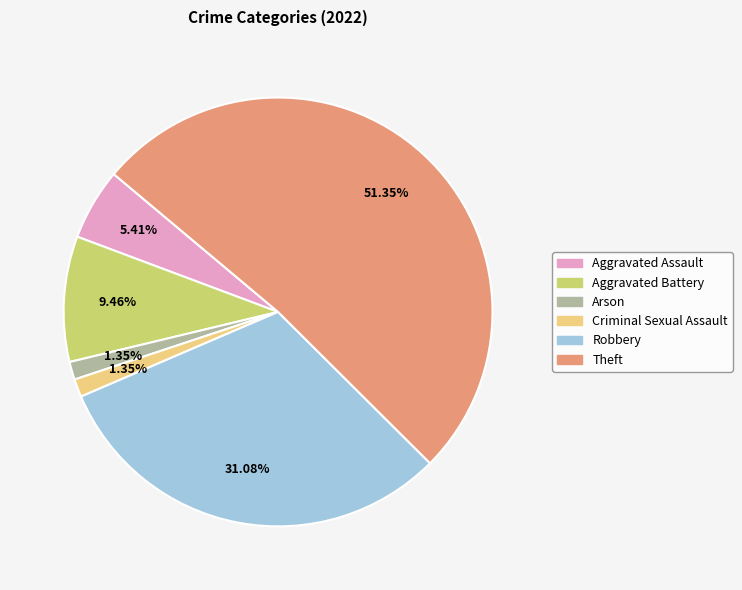

To the nearest percent, what is the difference between the Theft and Robbery slice percentages?

20%